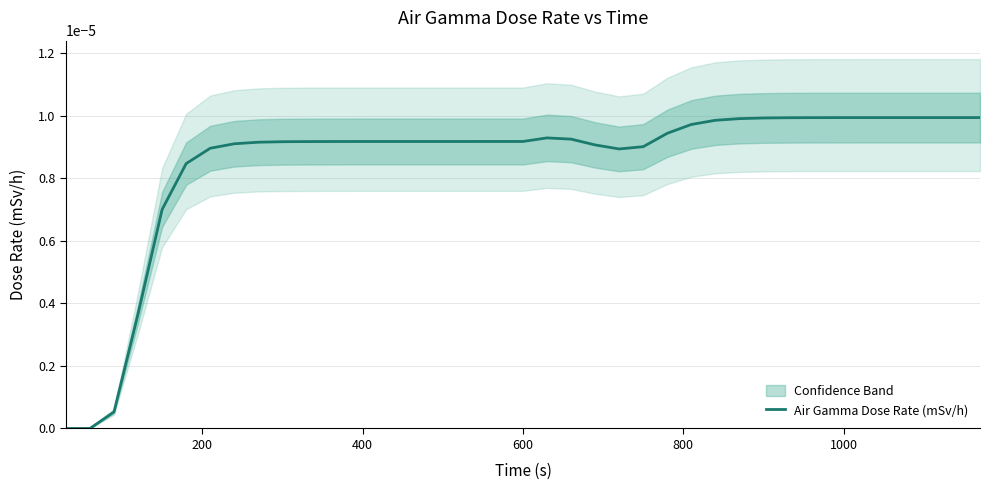

The chart shows a value of 0.0 at 7. True or false?

False